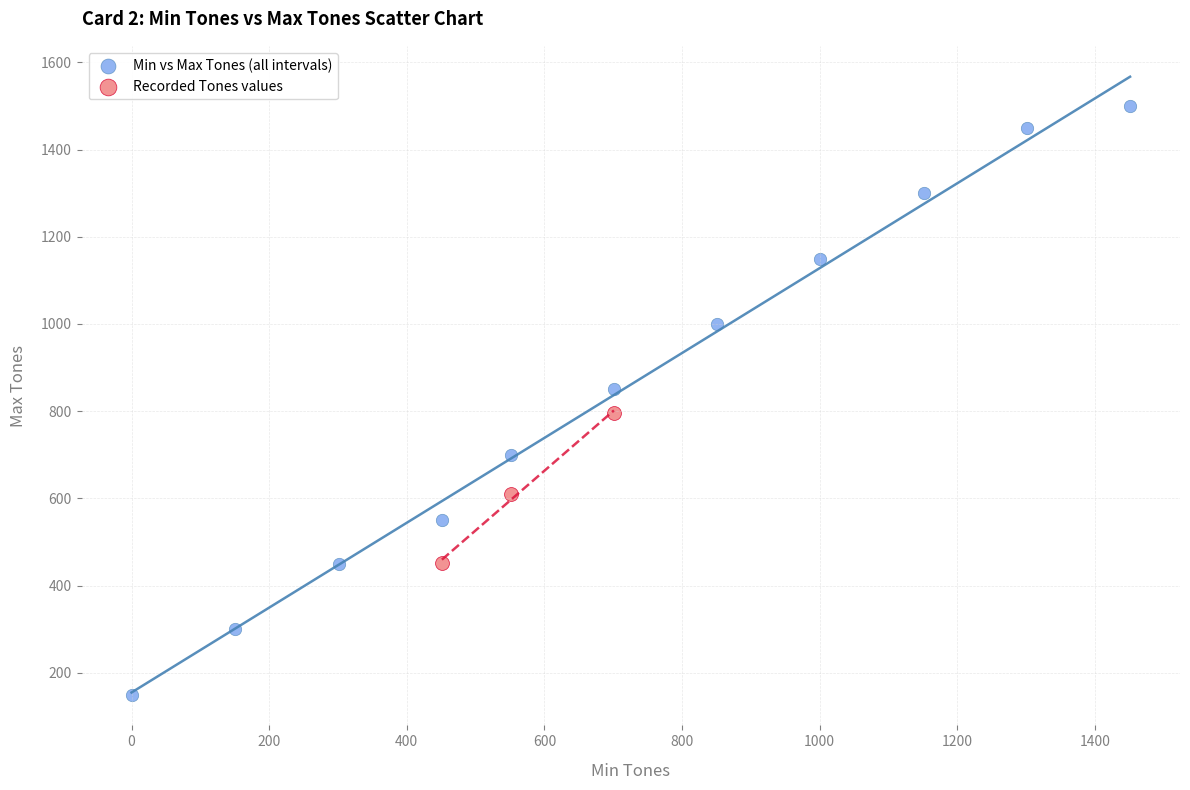

Which series has the widest spread of Y values?

Min vs Max Tones (all intervals)